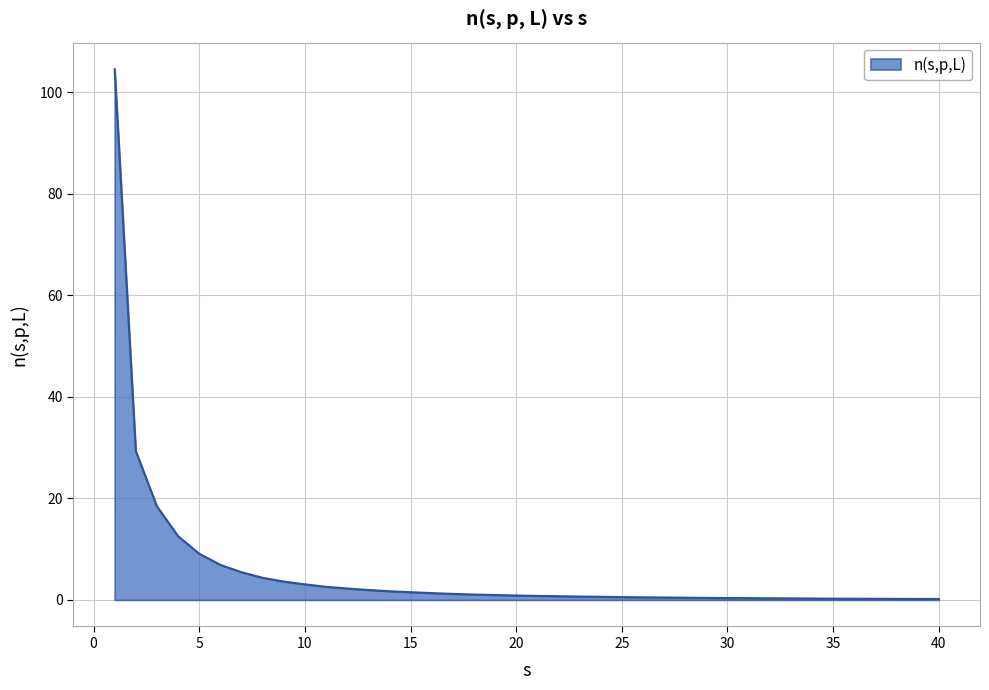

How many lines are shown in the chart?

1